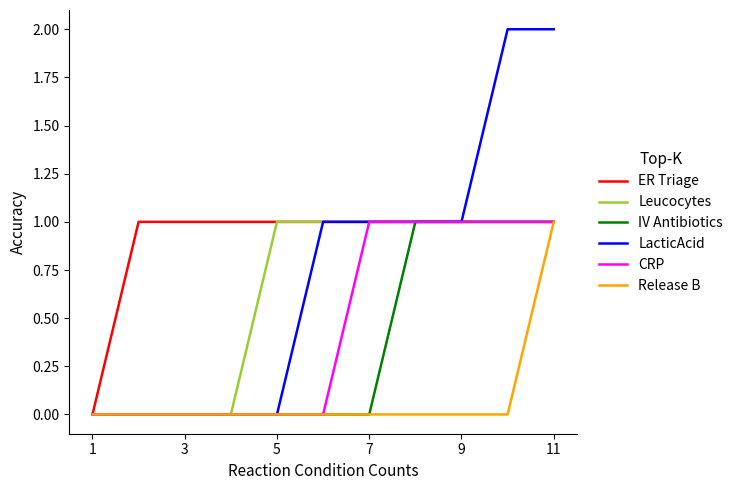

Which series has the largest total across all categories?

ER Triage